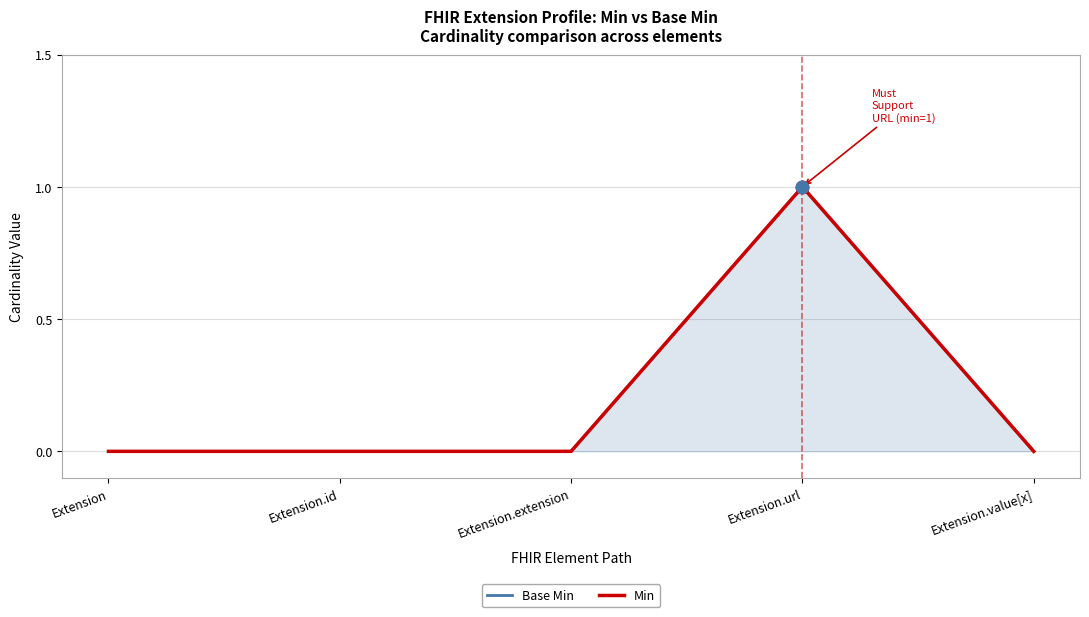

The value of Base Min at Extension.id is 0. True or false?

False